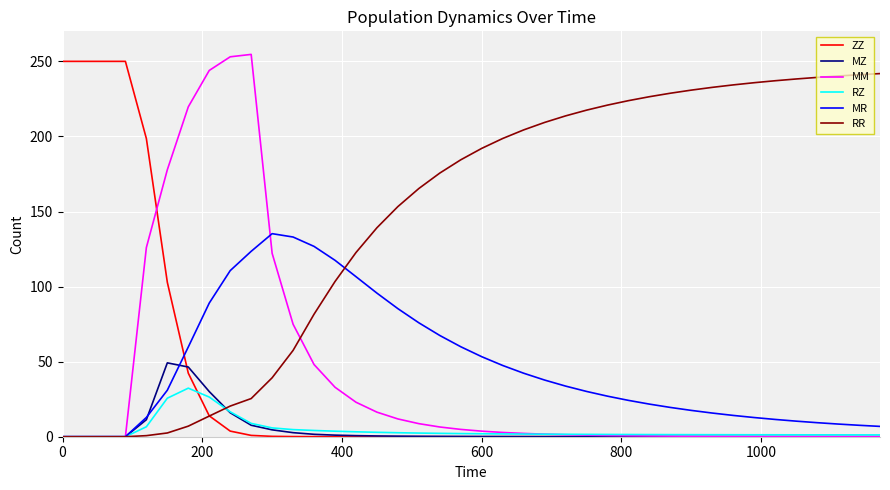

Is this an area chart (filled region under the line)?

No